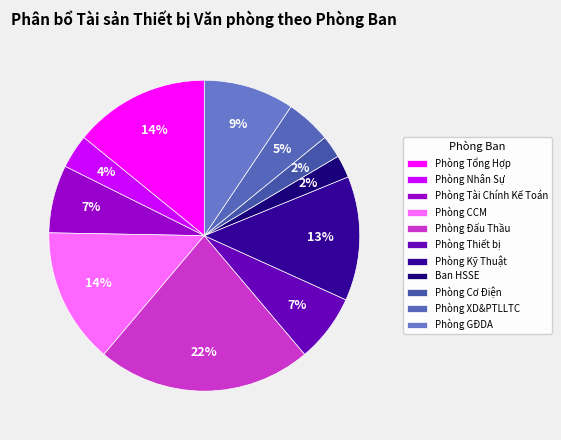

What percentage is the Ban HSSE slice, to the nearest percent?

2%